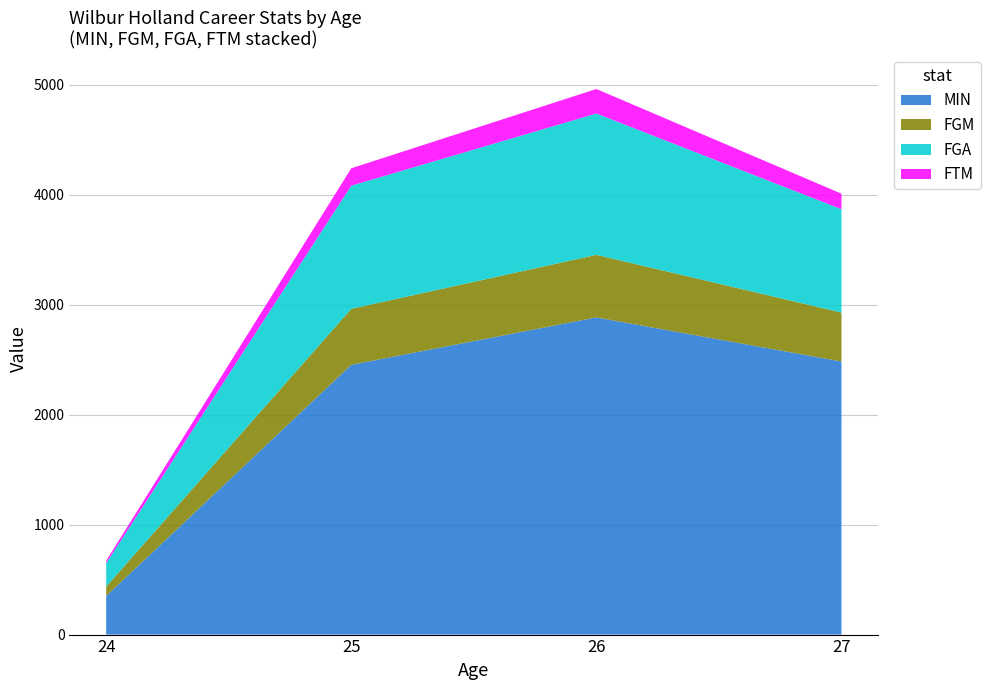

Reading left to right, what are all the values shown in this chart?

MIN: 24=351	25=2453	26=2884	27=2483
FGM: 24=85	25=509	26=569	27=445
FGA: 24=213	25=1120	26=1285	27=940
FTM: 24=22	25=158	26=223	27=141